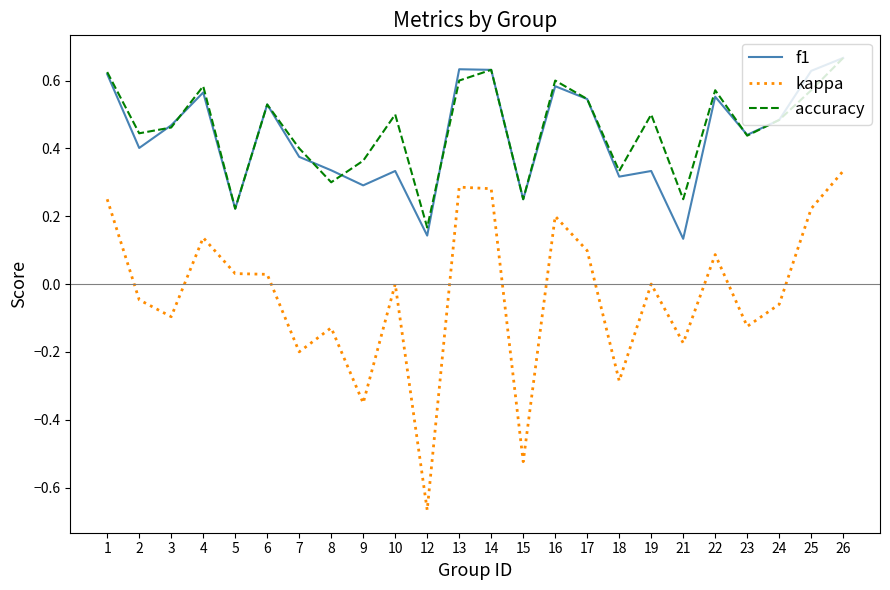

What are all the series names shown in the legend?

f1, kappa, accuracy